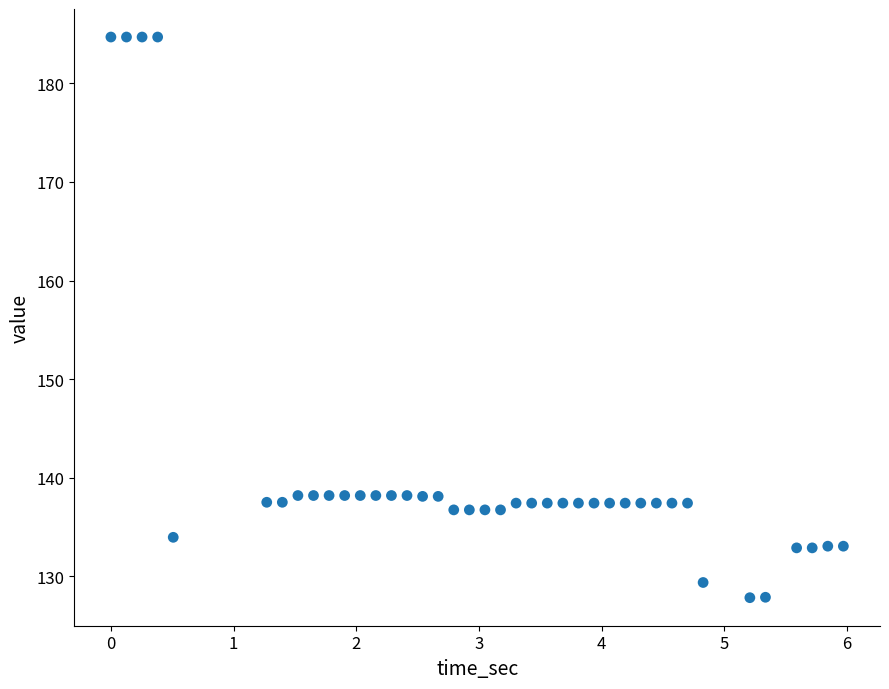

What is the range of Y values (max minus min)?

56.9